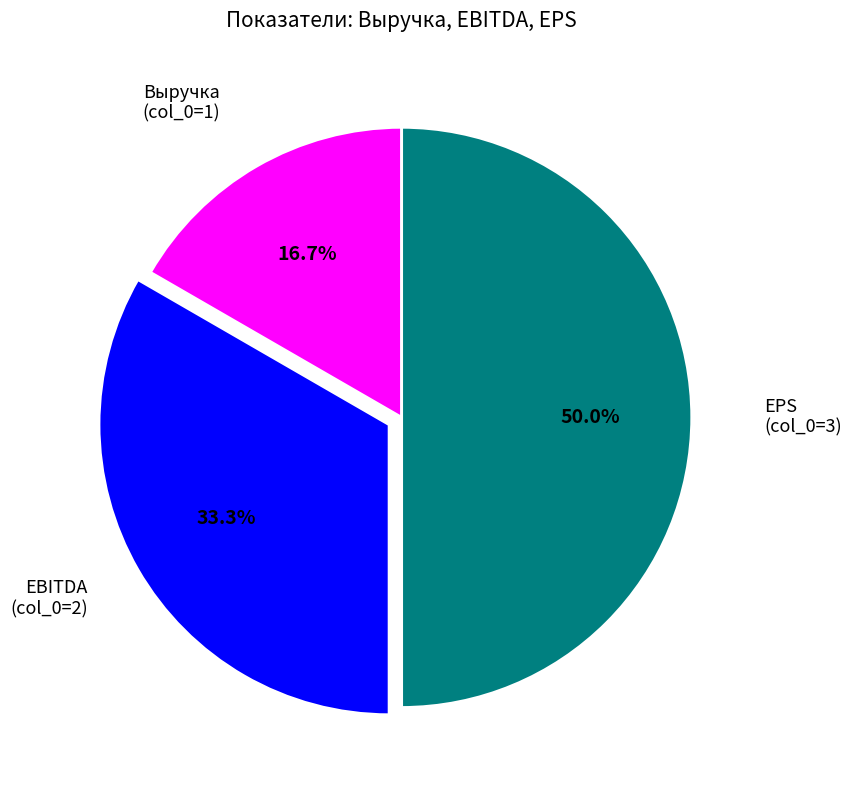

How many segments does this pie chart have?

3